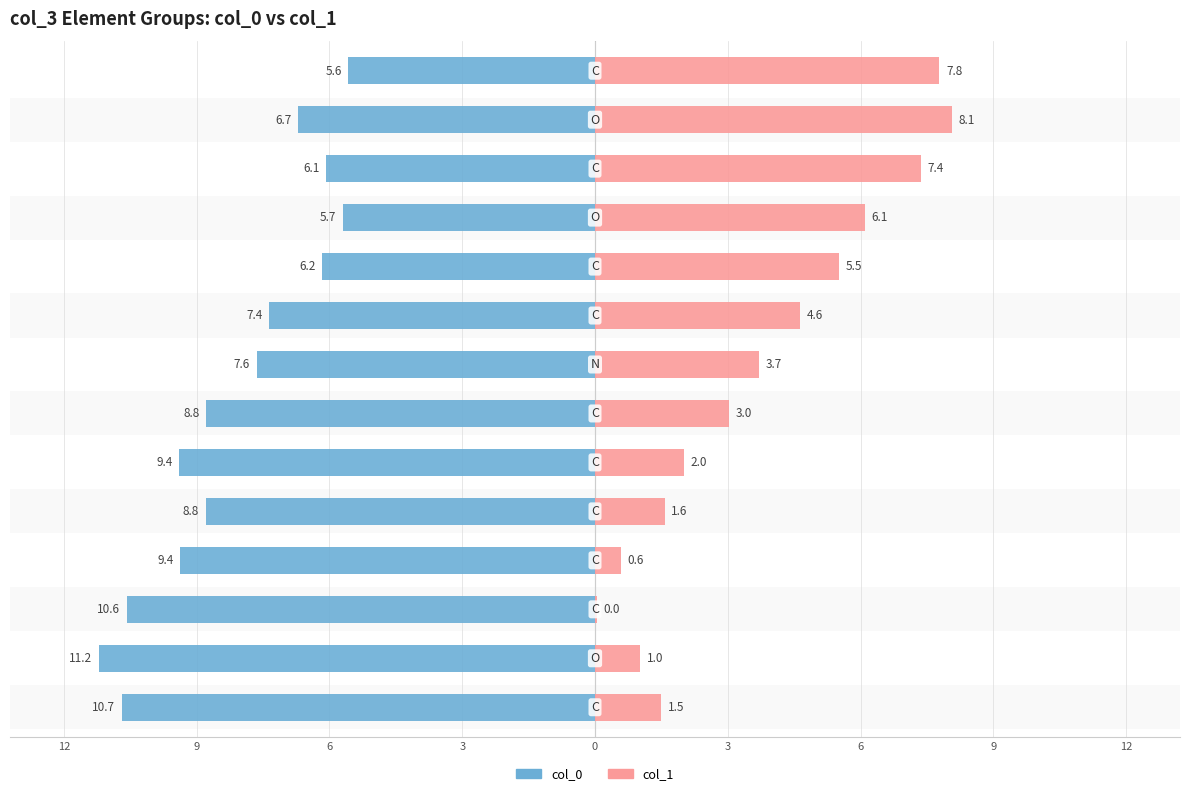

Reading left to right, extract all data points from this chart.

col_0: 10.7	11.2	10.6	9.4	8.8	9.4	8.8	7.6	7.4	6.2	5.7	6.1	6.7	5.6
col_1: 1.5	1.0	0.0	0.6	1.6	2.0	3.0	3.7	4.6	5.5	6.1	7.4	8.1	7.8